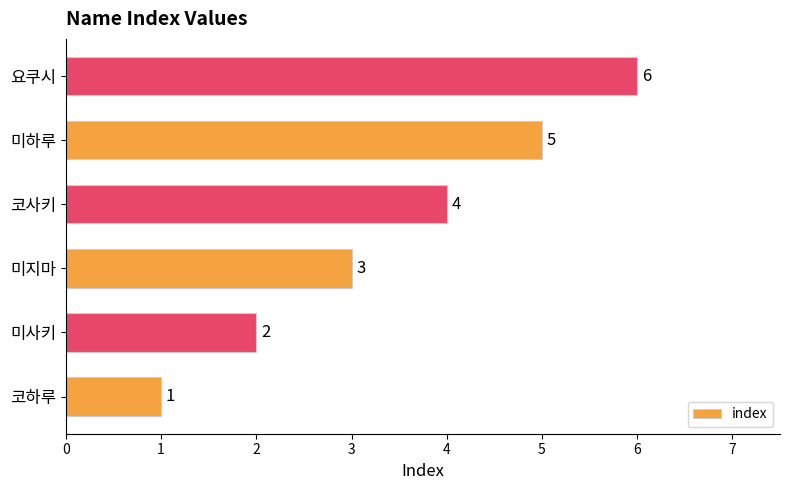

Between 미지마 and 요쿠시, which is larger?

요쿠시